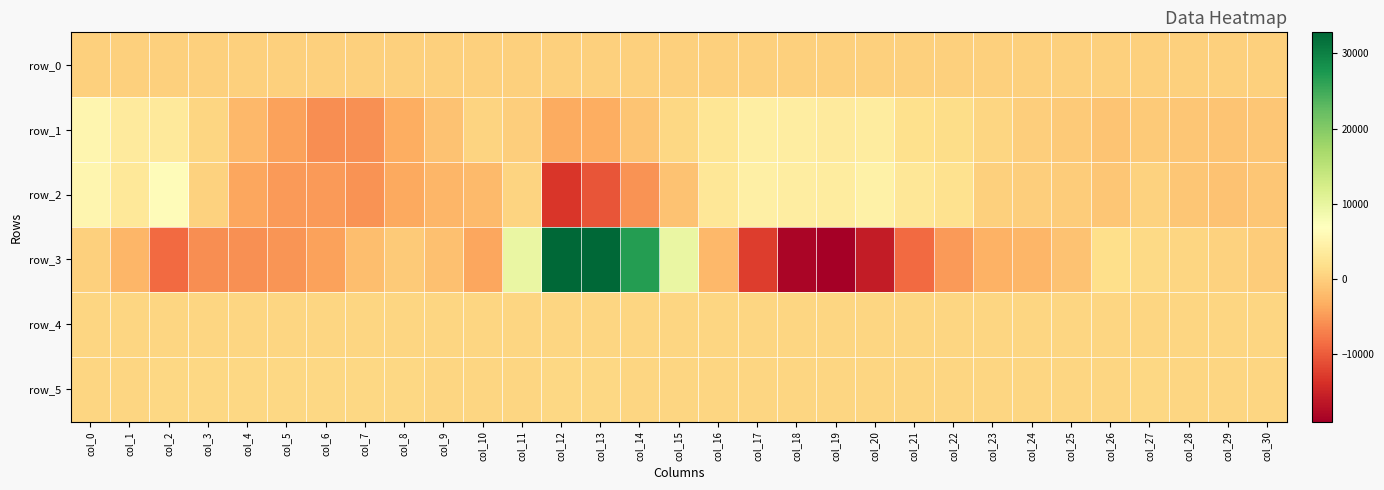

What is the maximum value for row_1?

5442.0